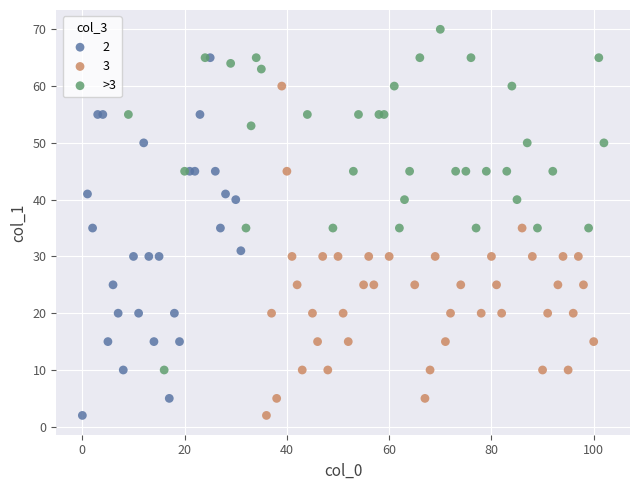

Which series contains the highest Y value?

>3